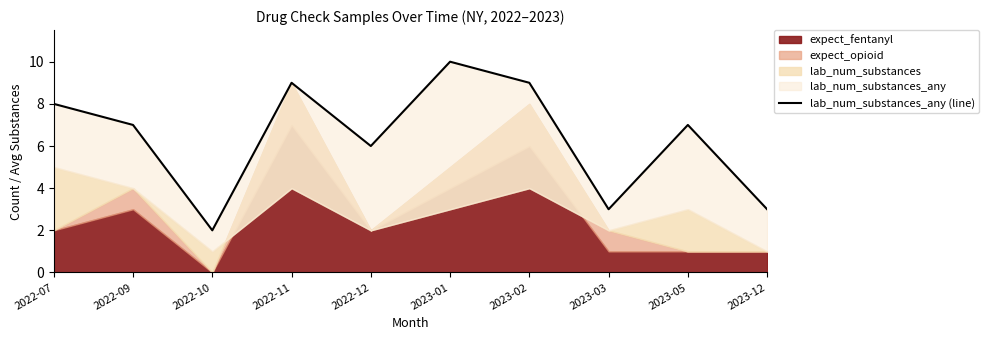

True or false: the data shows 7 at 2022-09.

True